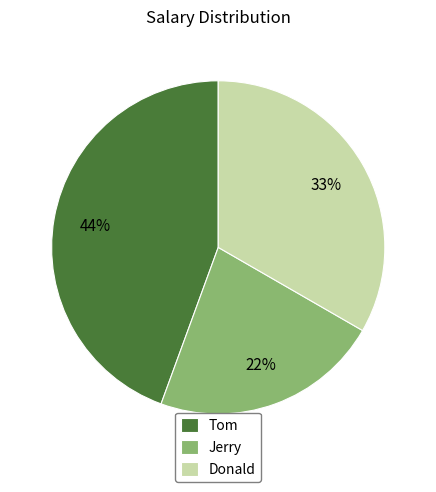

Do Tom and Donald together represent more than half of the pie?

Yes